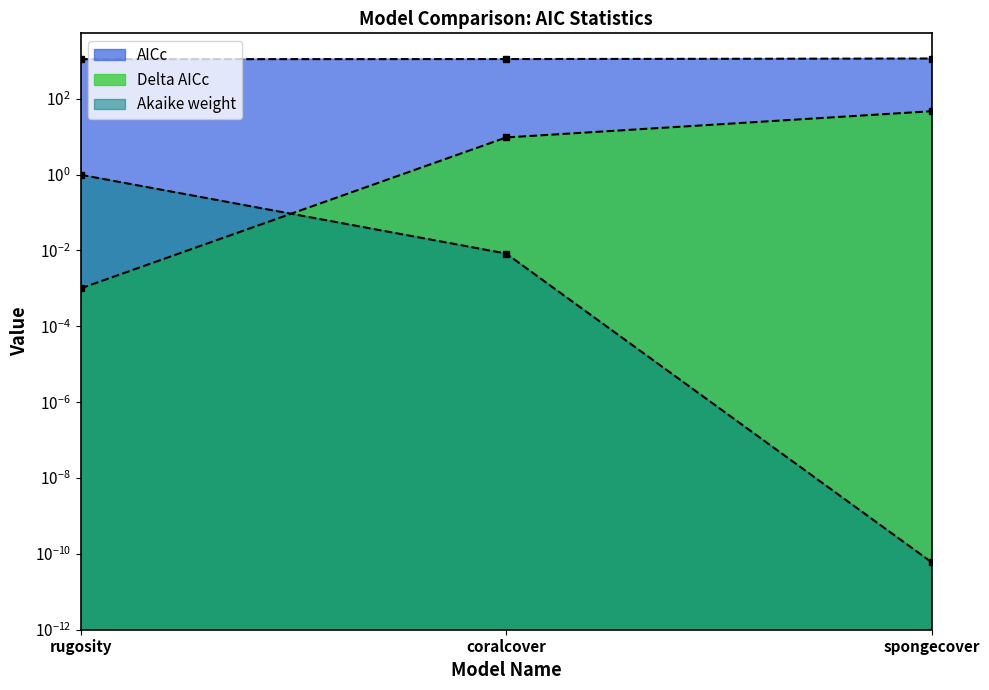

Where does the AICc series first go above 1116?

coralcover